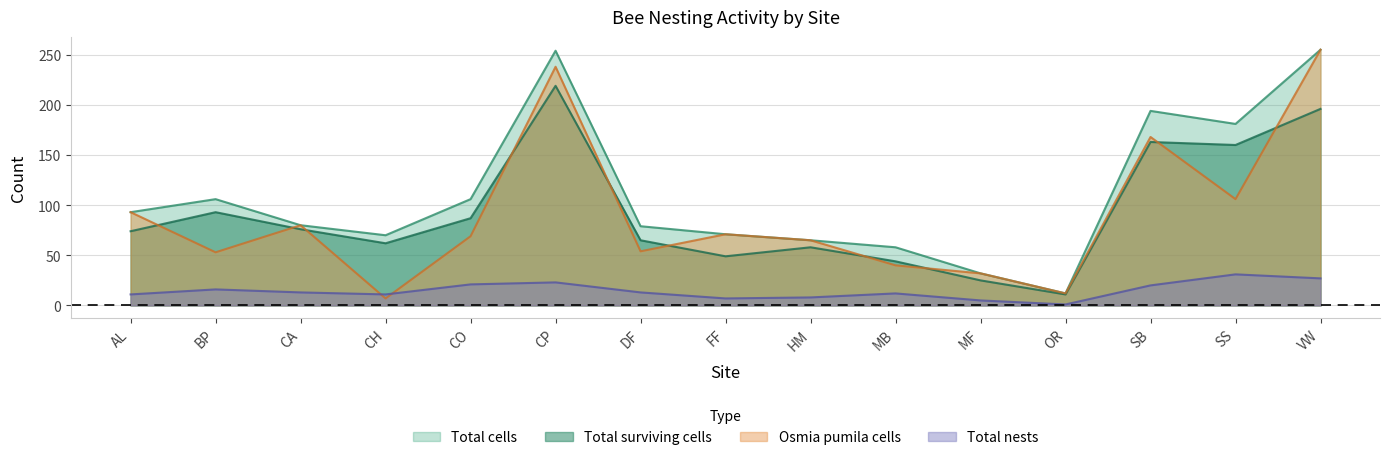

Reading left to right, transcribe all the data shown in this chart.

Total nests: AL=11	BP=16	CA=13	CH=11	CO=21	CP=23	DF=13	FF=7	HM=8	MB=12	MF=5	OR=1	SB=20	SS=31	VW=27
Total cells: AL=93	BP=106	CA=80	CH=70	CO=106	CP=254	DF=79	FF=71	HM=65	MB=58	MF=32	OR=12	SB=194	SS=181	VW=255
Total surviving cells: AL=74	BP=93	CA=76	CH=62	CO=87	CP=219	DF=65	FF=49	HM=58	MB=44	MF=25	OR=11	SB=163	SS=160	VW=196
Osmia pumila cells: AL=93	BP=53	CA=80	CH=7	CO=69	CP=238	DF=54	FF=71	HM=65	MB=40	MF=32	OR=12	SB=168	SS=106	VW=255